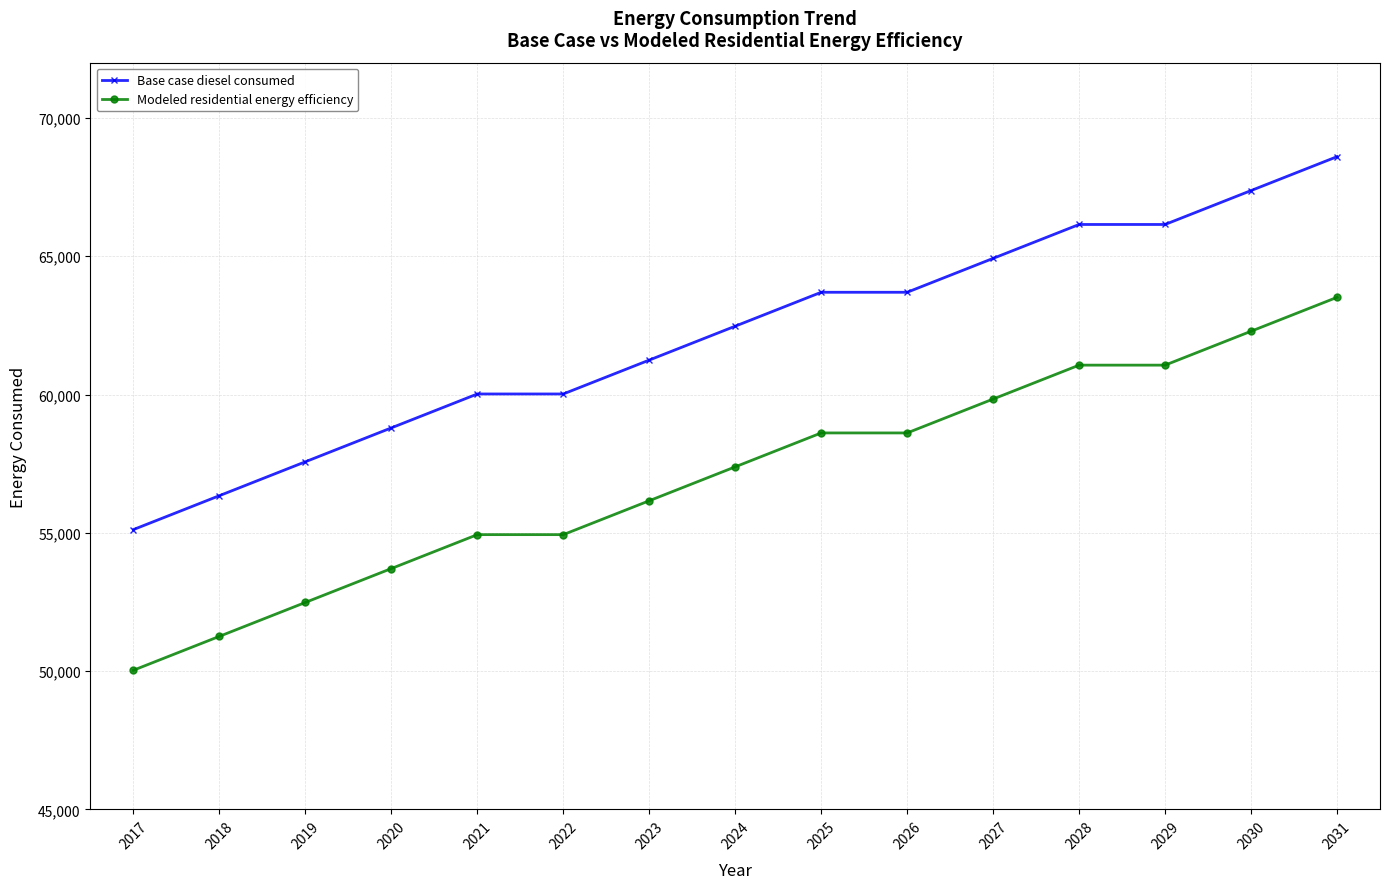

Reading left to right, transcribe all the data shown in this chart.

Base case diesel consumed: 55116.8	56342.6	57568.4	58794.2	60020.0	60020.0	61245.8	62471.6	63697.4	63697.4	64923.2	66149.0	66149.0	67374.8	68600.6
Modeled residential energy efficiency: 50030.5	51256.3	52482.1	53707.9	54933.7	54933.7	56159.5	57385.3	58611.1	58611.1	59836.9	61062.7	61062.7	62288.5	63514.3